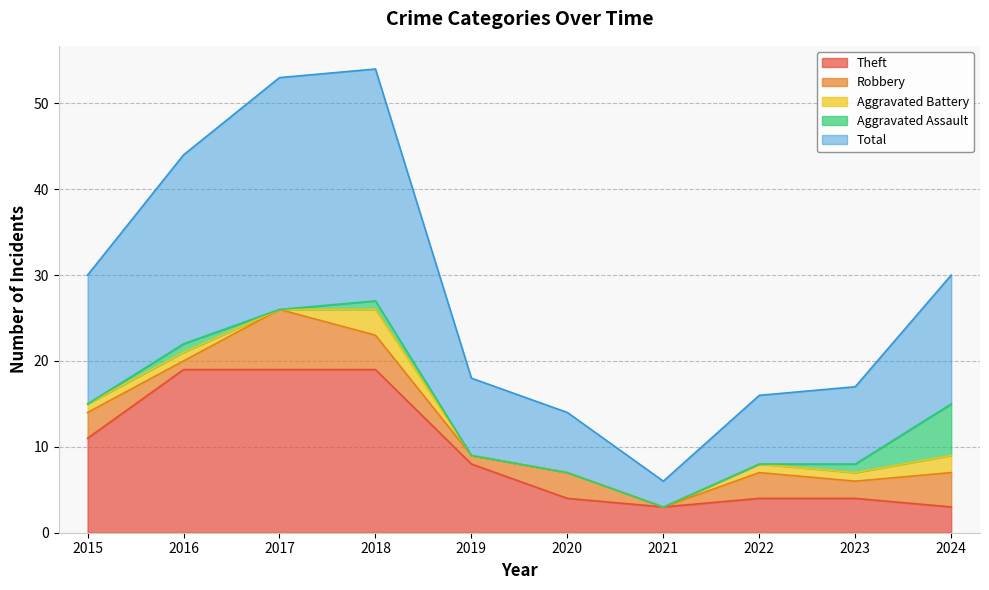

What is the total value across all series at 2022?

16